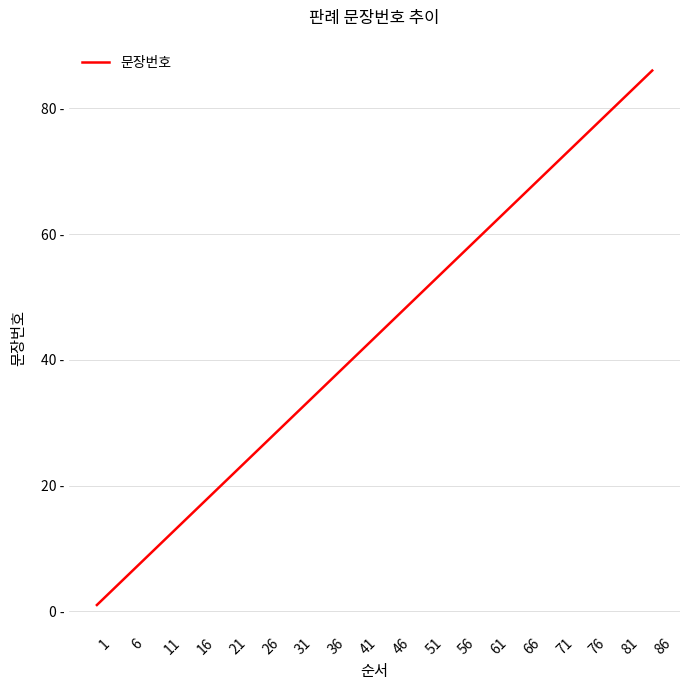

Rank the categories by value from lowest to highest.

1, 6, 11, 16, 21, 26, 31, 36, 41, 46, 51, 56, 61, 66, 71, 76, 81, 86